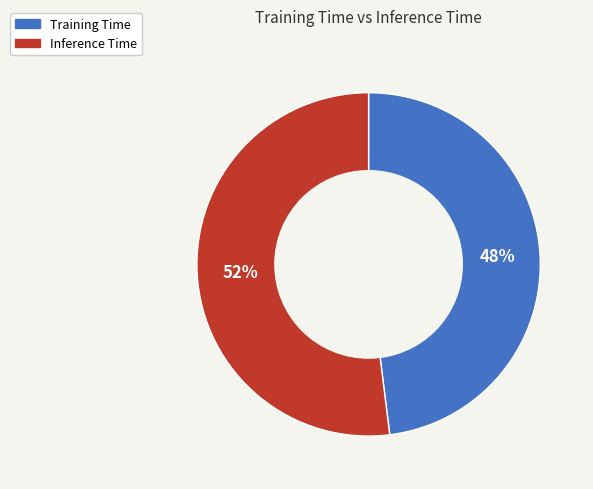

Which slice is the smallest?

Training Time